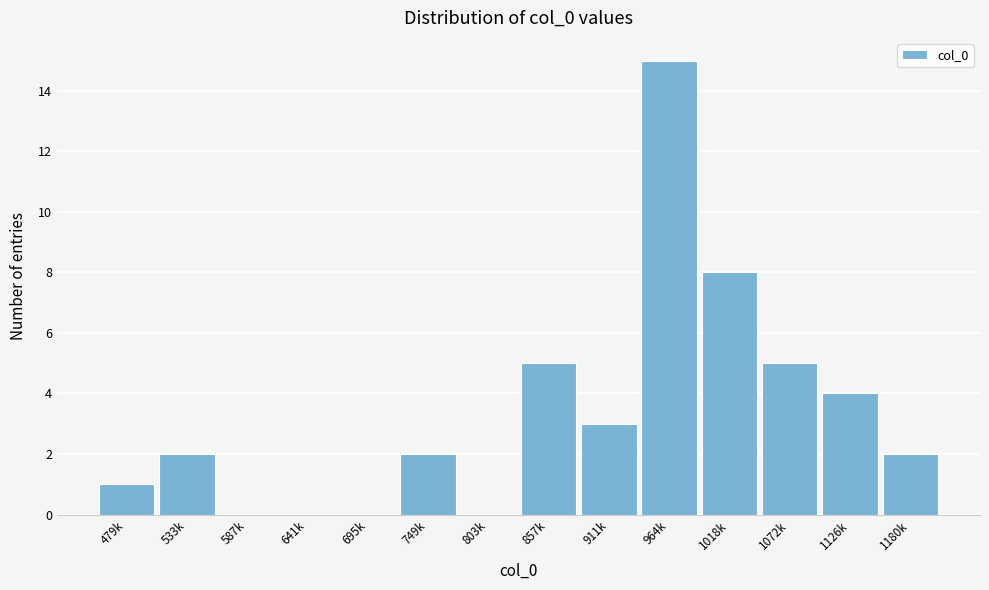

Reading right to left, list all the values displayed in this chart.

1180k=2	1126k=4	1072k=5	1018k=8	964k=15	911k=3	857k=5	803k=0	749k=2	695k=0	641k=0	587k=0	533k=2	479k=1